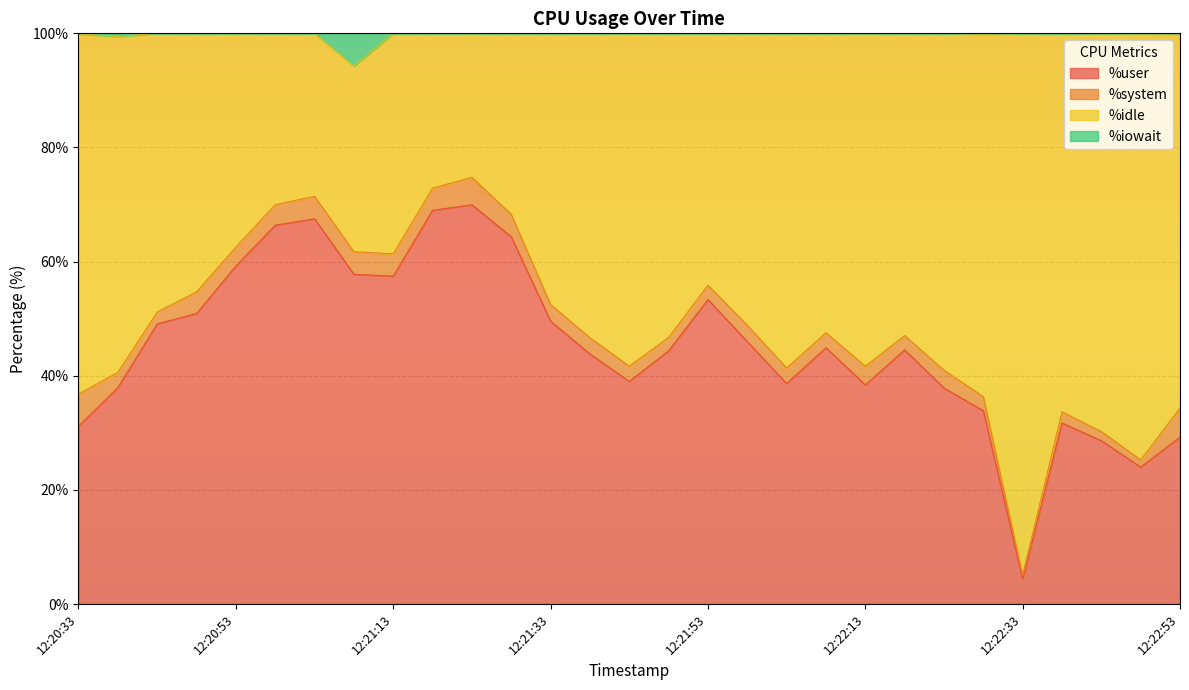

Which category has the lowest value in the %user series?

12:22:33